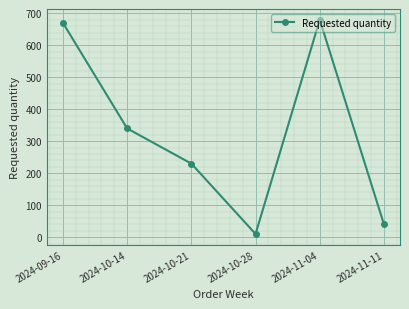

How many interior local valleys (lower than both neighbors) does the data have?

1